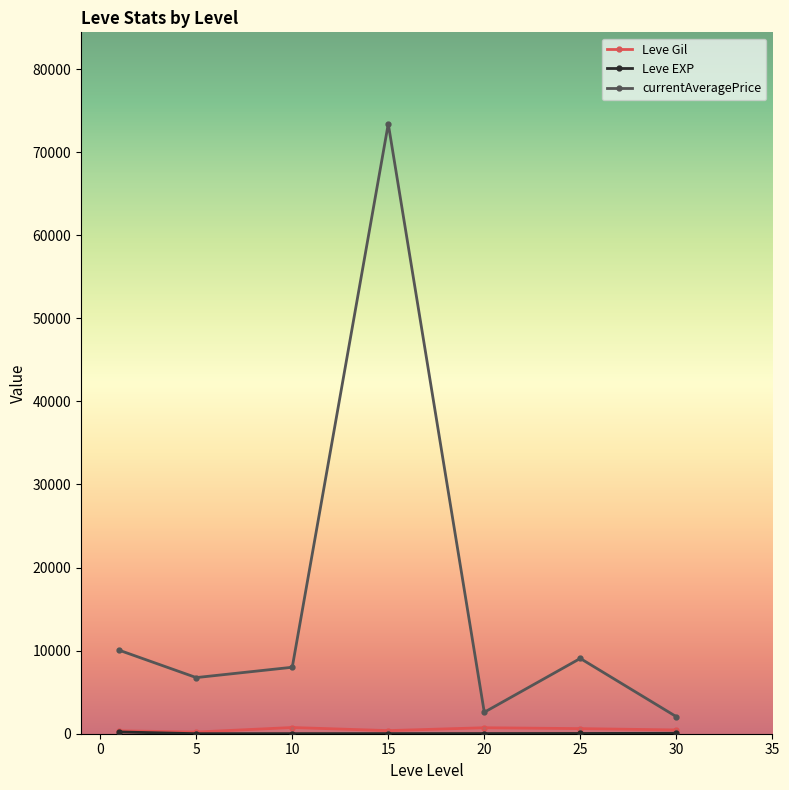

What is the value of the currentAveragePrice point at the 4th from the left?

73408.0